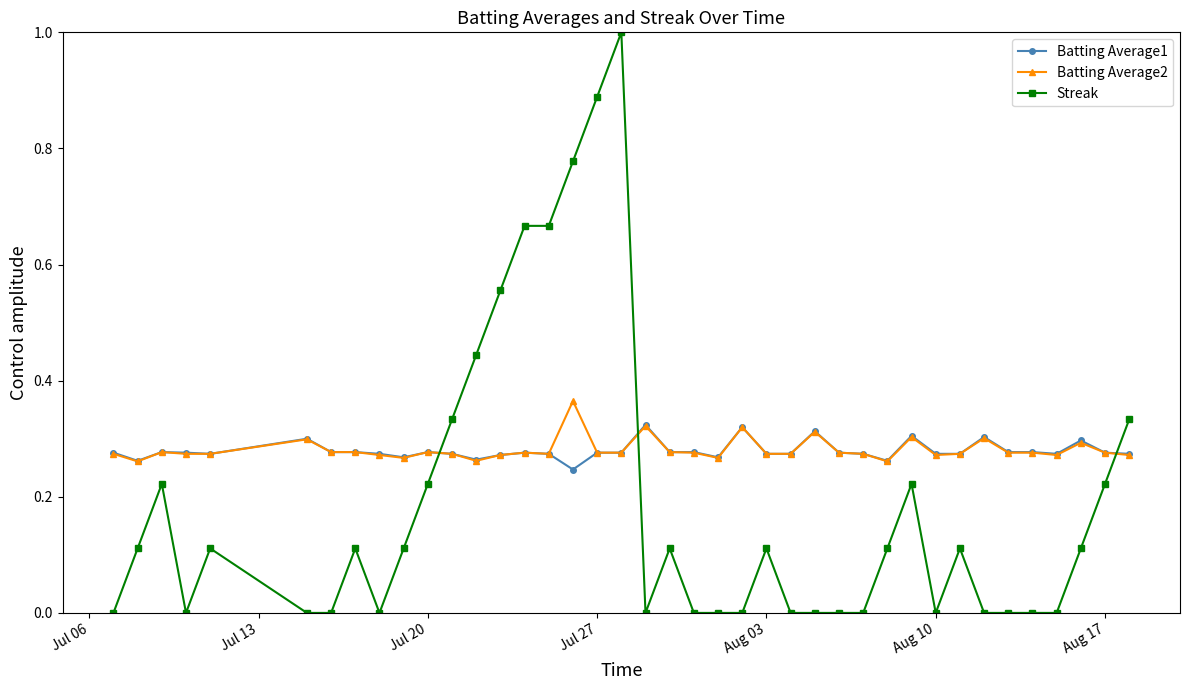

True or false: Batting Average2 has more than 1 points higher than both neighbors.

True